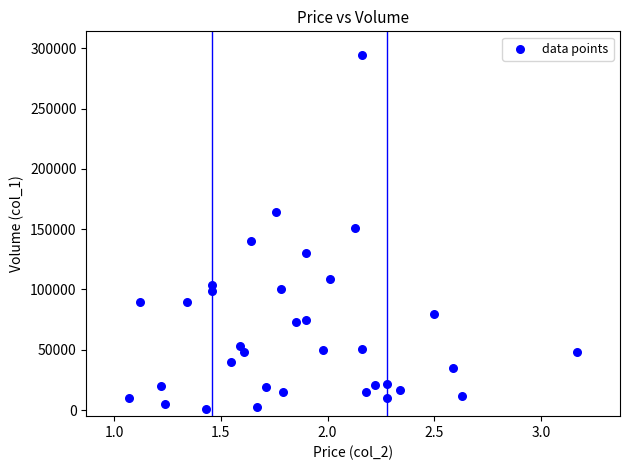

What Y value in the scatter plot is closest to 147500?

151000